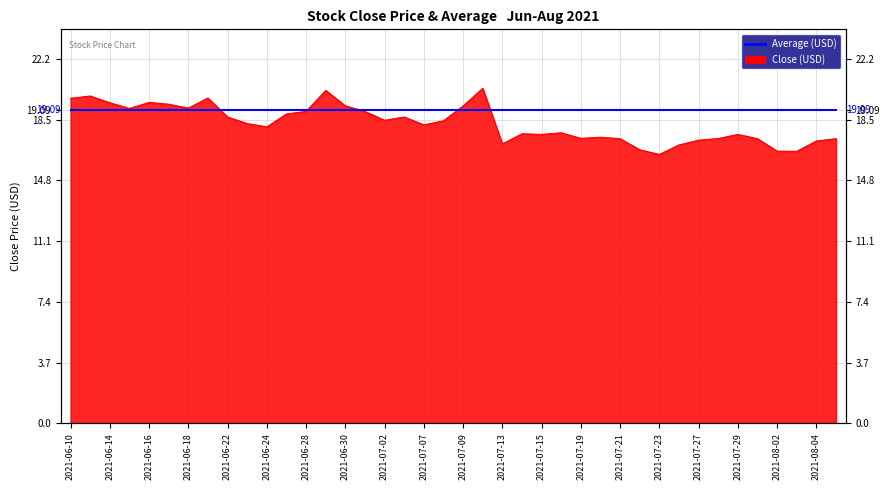

What is the change in value from 2021-06-11 to 2021-06-30?

-0.6